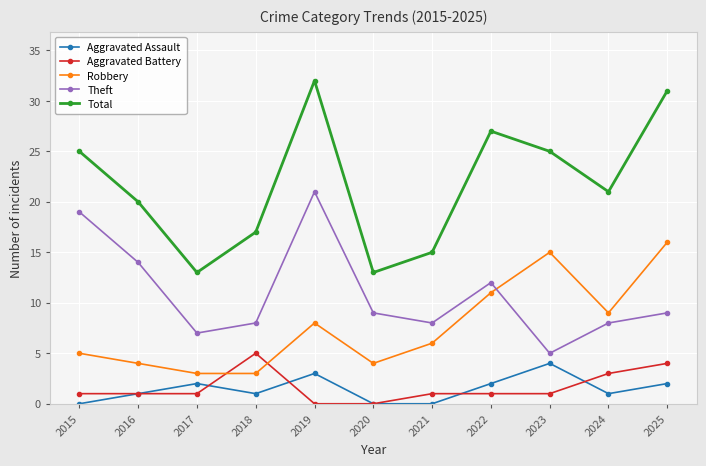

At 2019, list the series in order from smallest to largest.

Aggravated Battery, Aggravated Assault, Robbery, Theft, Total